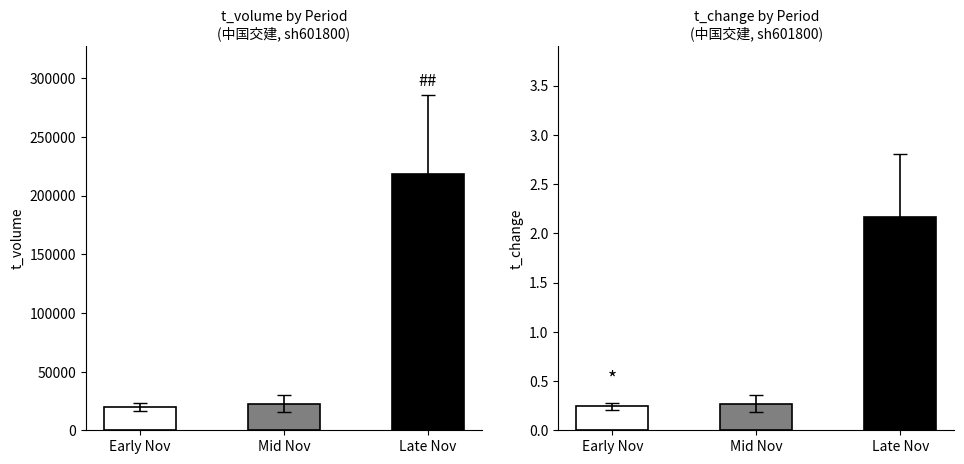

Rank the series by their maximum value, from lowest to highest.

t_change, t_volume